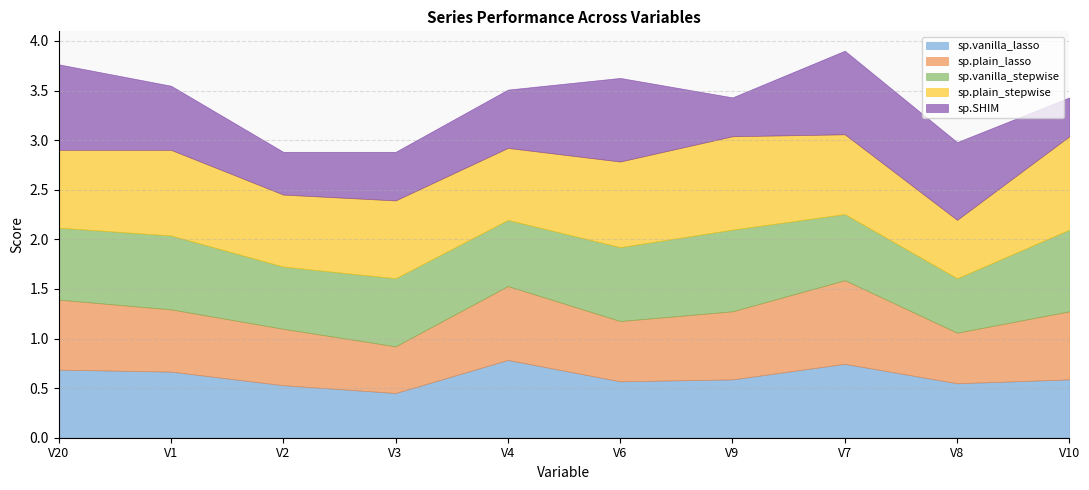

Reading left to right, transcribe all the data shown in this chart.

sp.vanilla_lasso: 0.7	0.7	0.5	0.5	0.8	0.6	0.6	0.7	0.5	0.6
sp.plain_lasso: 0.7	0.6	0.6	0.5	0.7	0.6	0.7	0.8	0.5	0.7
sp.vanilla_stepwise: 0.7	0.7	0.6	0.7	0.7	0.7	0.8	0.7	0.5	0.8
sp.plain_stepwise: 0.8	0.9	0.7	0.8	0.7	0.9	0.9	0.8	0.6	0.9
sp.SHIM: 0.9	0.6	0.4	0.5	0.6	0.8	0.4	0.8	0.8	0.4